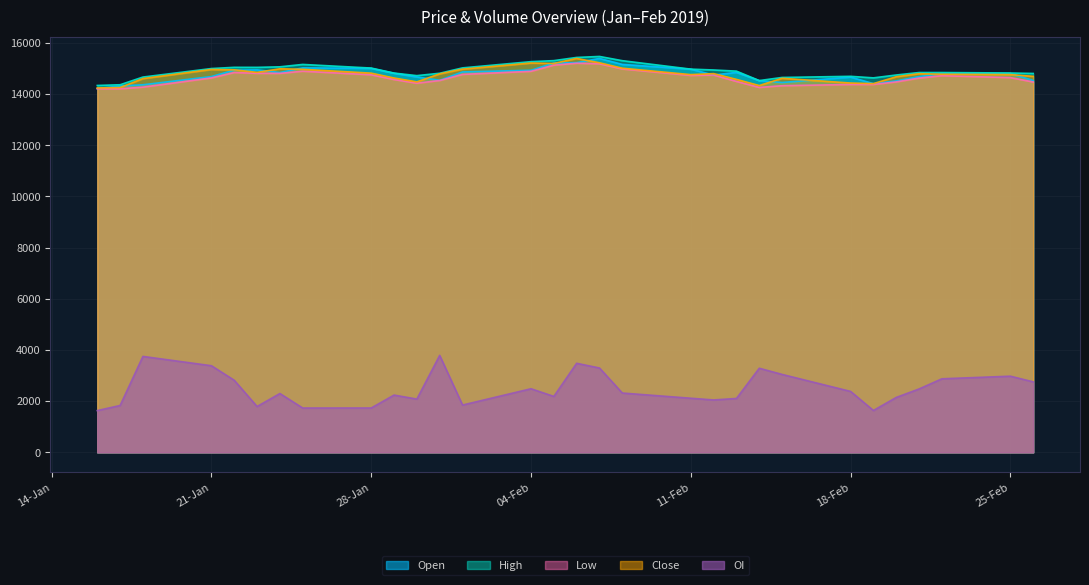

What is the difference between the Open values at 08-02-2019 and 31-01-2019?

620.0